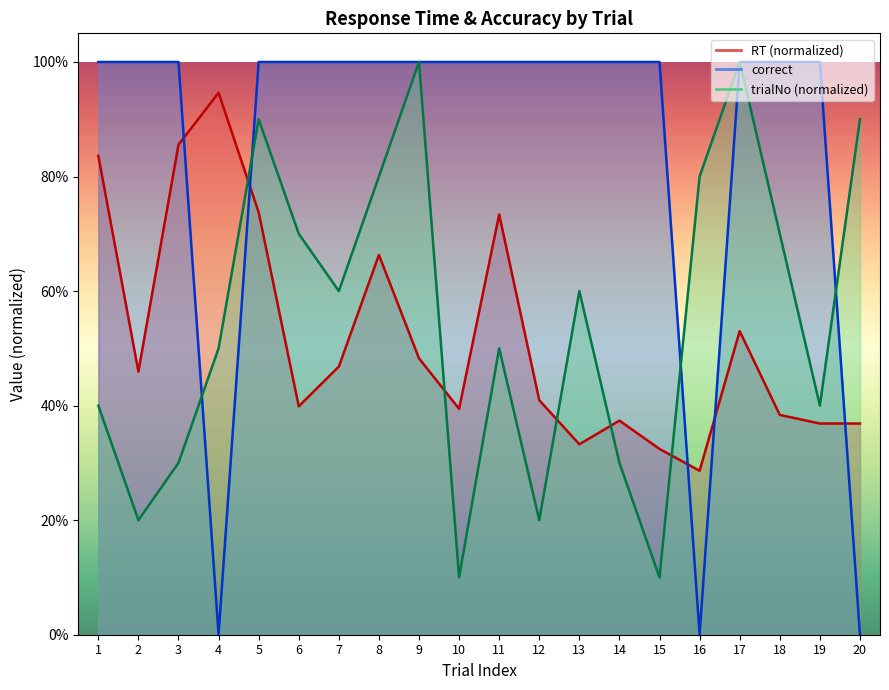

Does the chart display data point markers on the line(s)?

No